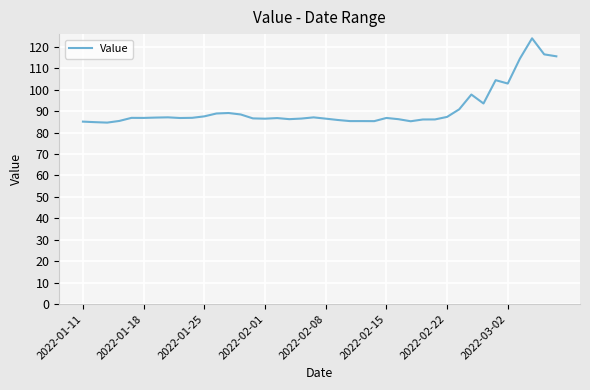

What is the maximum value shown in the chart?

124.0